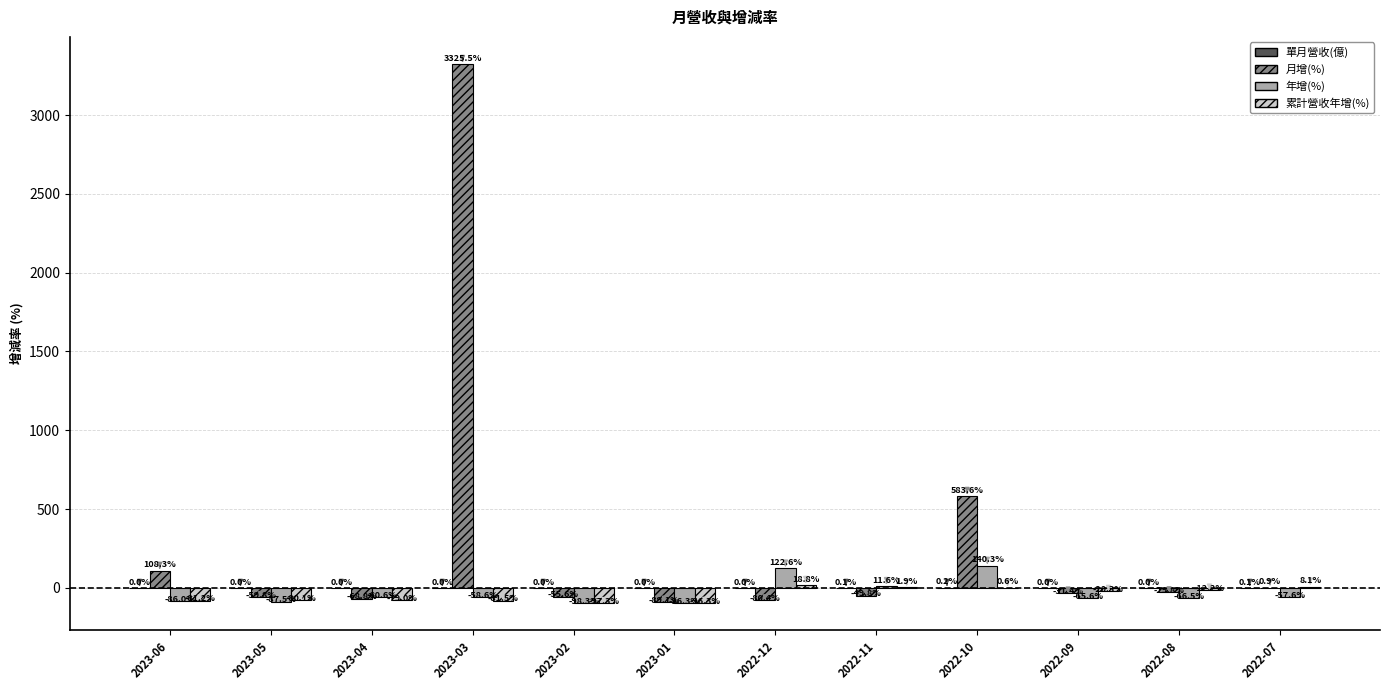

What is the difference between the 累計營收年增(%) values at 2023-05 and 2023-06?

1.1